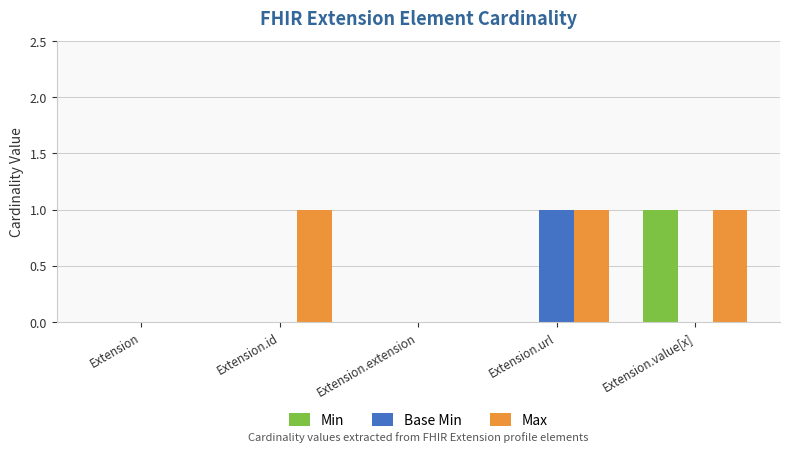

Which series has the largest total across all categories?

Max